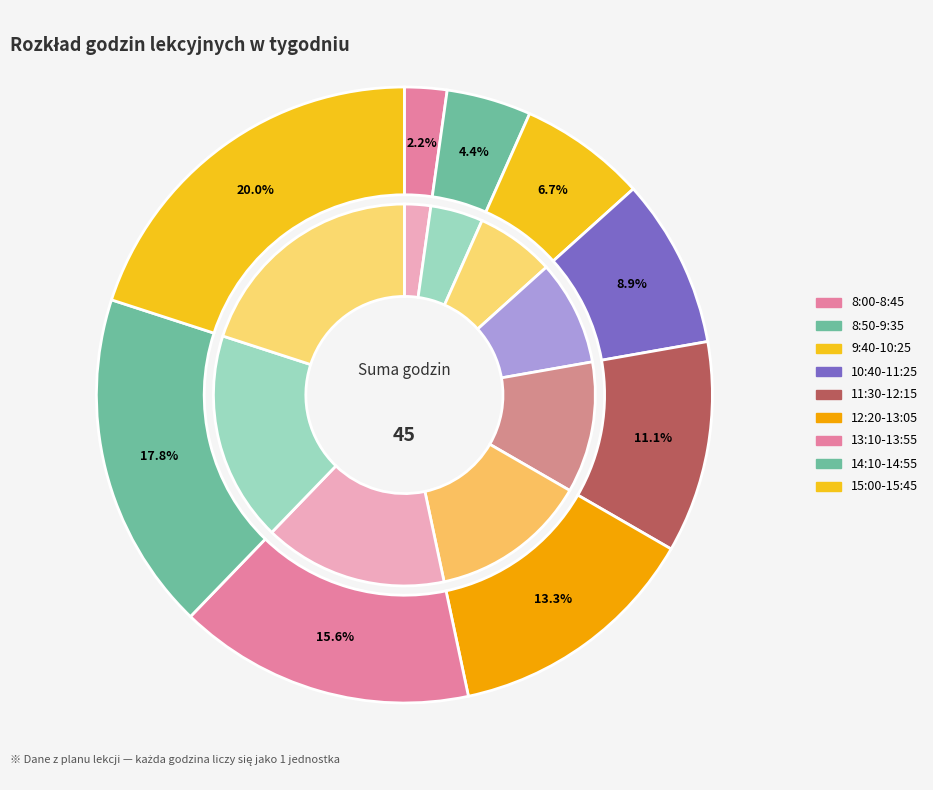

What is the largest slice in the pie chart?

15:00-15:45